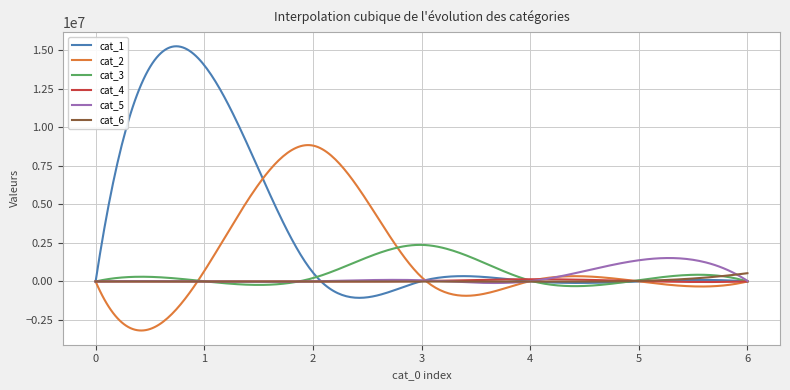

What is the minimum value shown in the chart?

-3179868.0